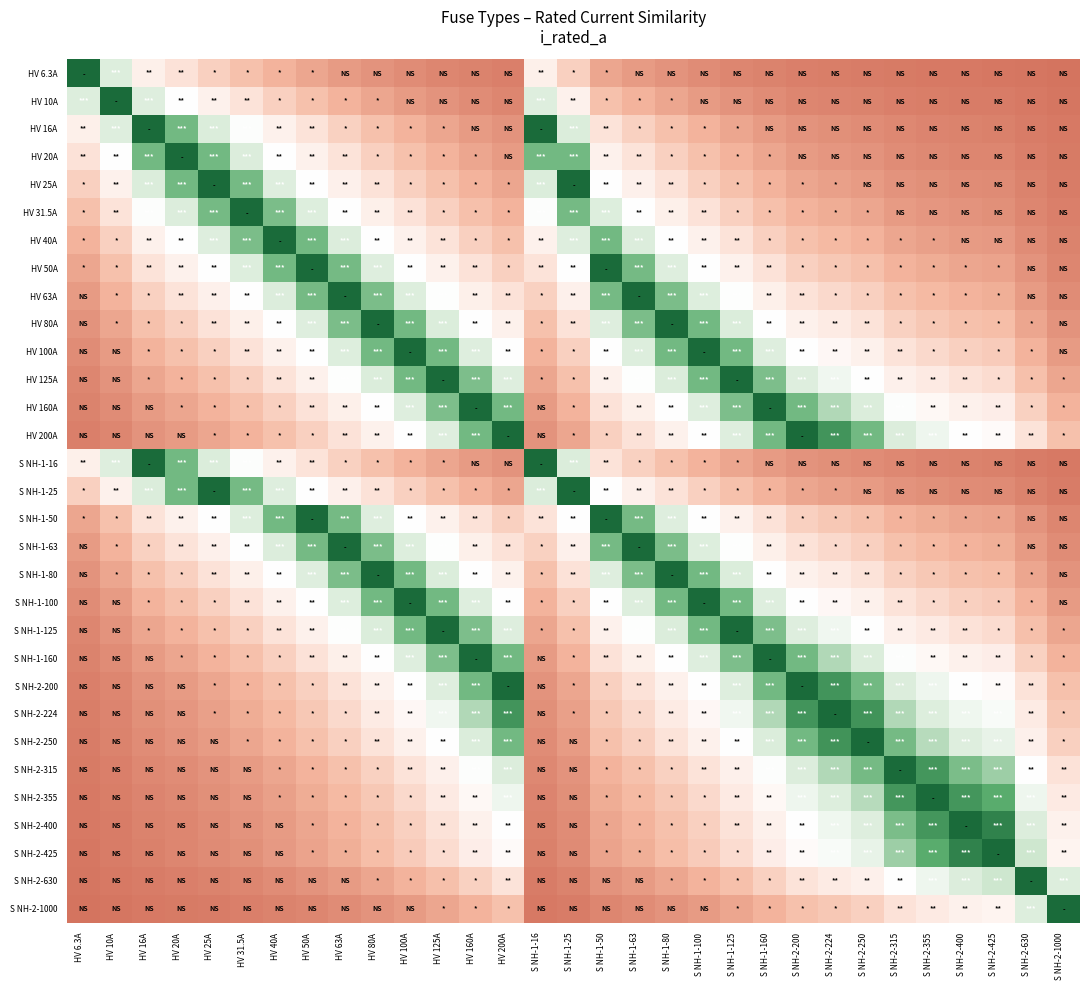

What is the spread (max minus min) of values at S NH-2-315?

1.0